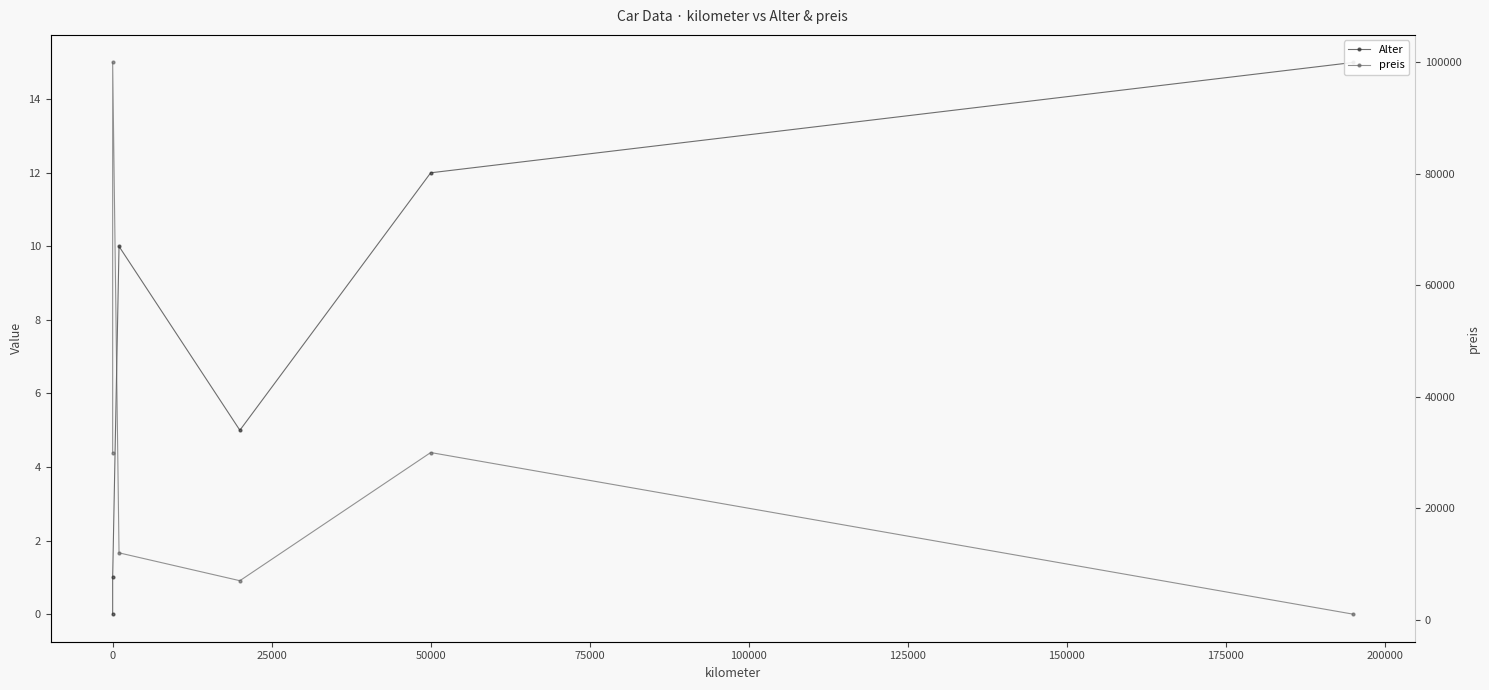

What is the difference between the second highest and second lowest values in the Alter series?

11